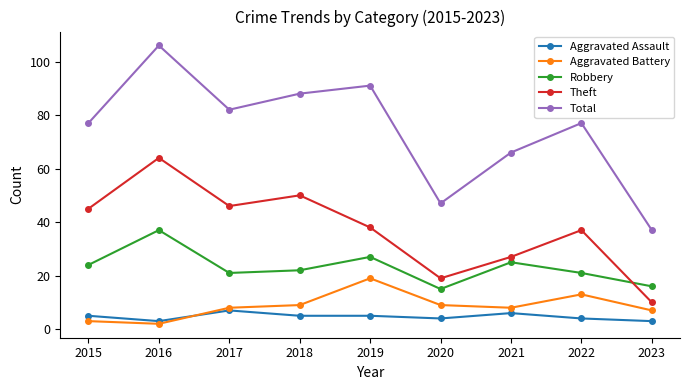

What is the value of the Theft point at the 9th from the left?

10